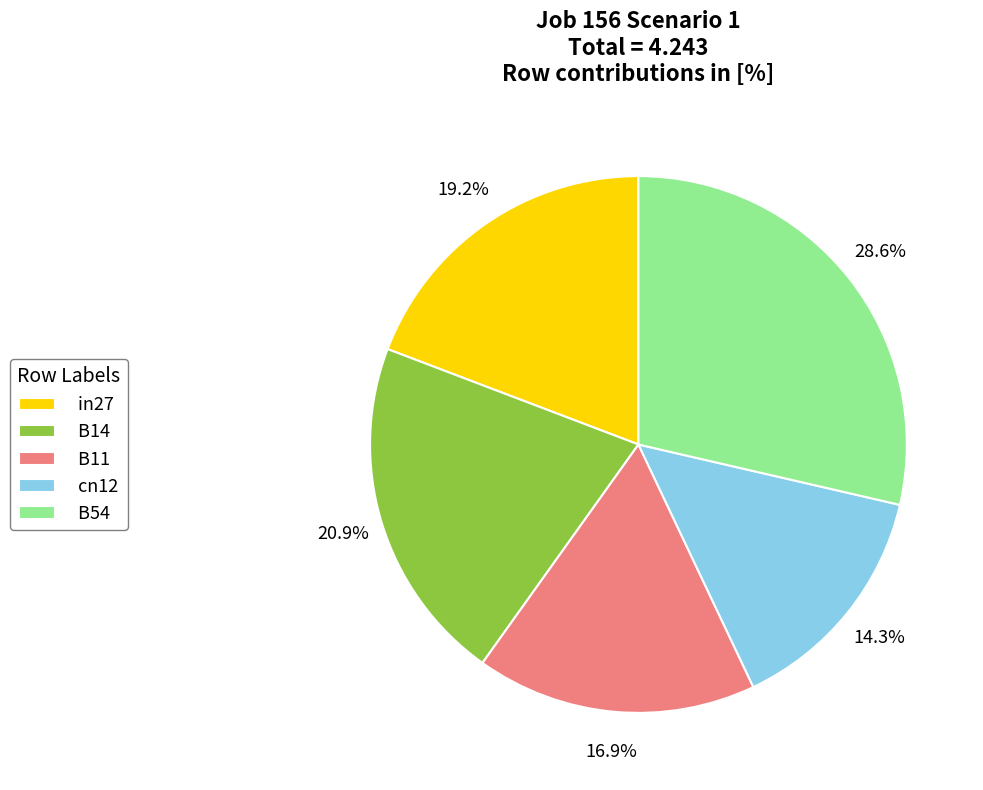

Approximately how many times larger is the value at B11 compared to B54?

0.6